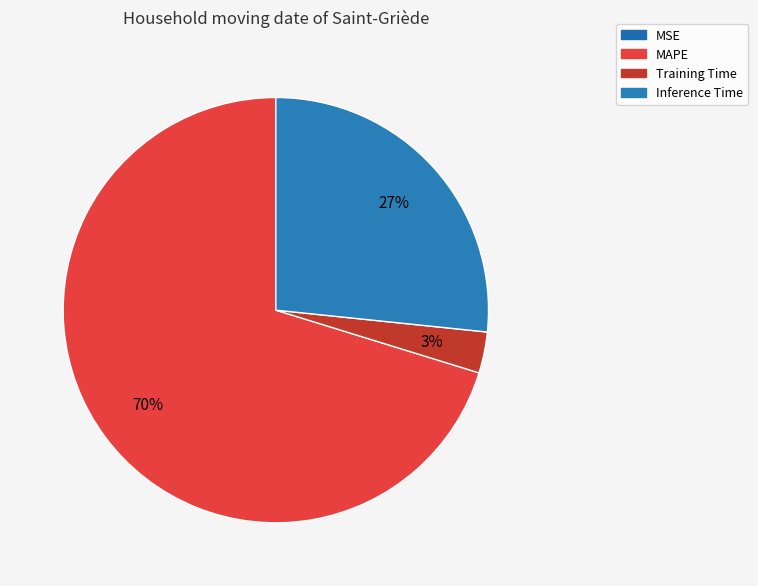

What is the change in value from Training Time to Inference Time?

+0.9